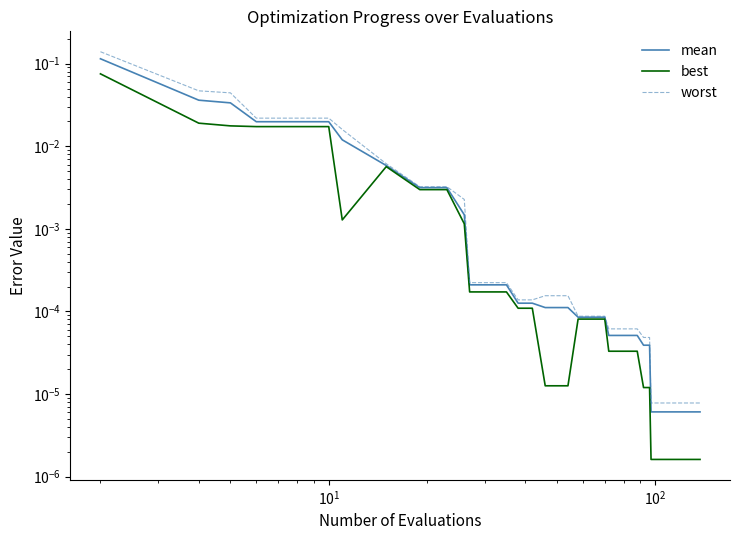

True or false: mean and worst cross at least once.

False